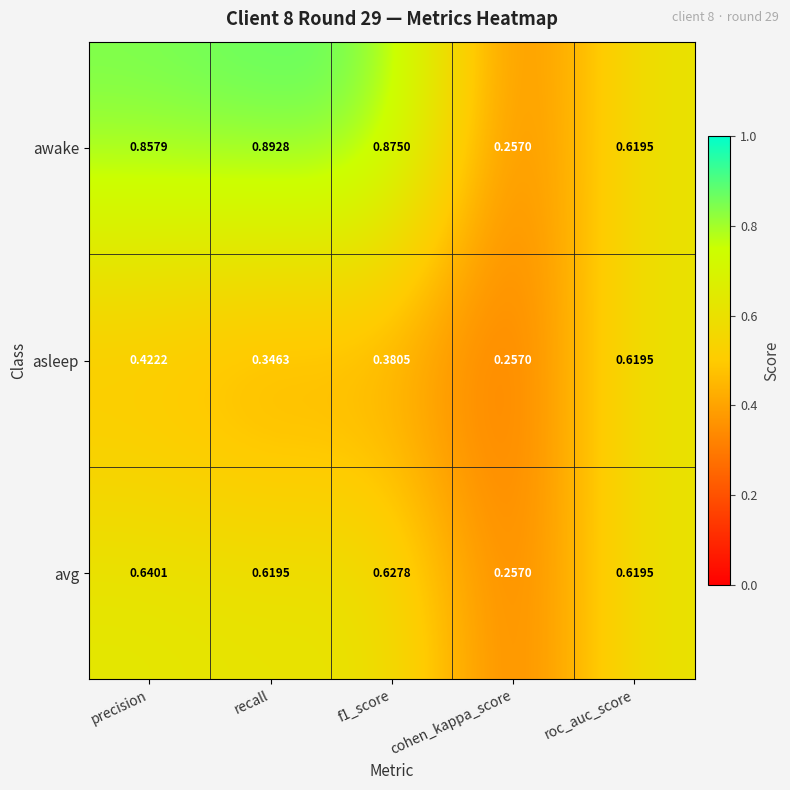

How many distinct data groups are displayed?

3